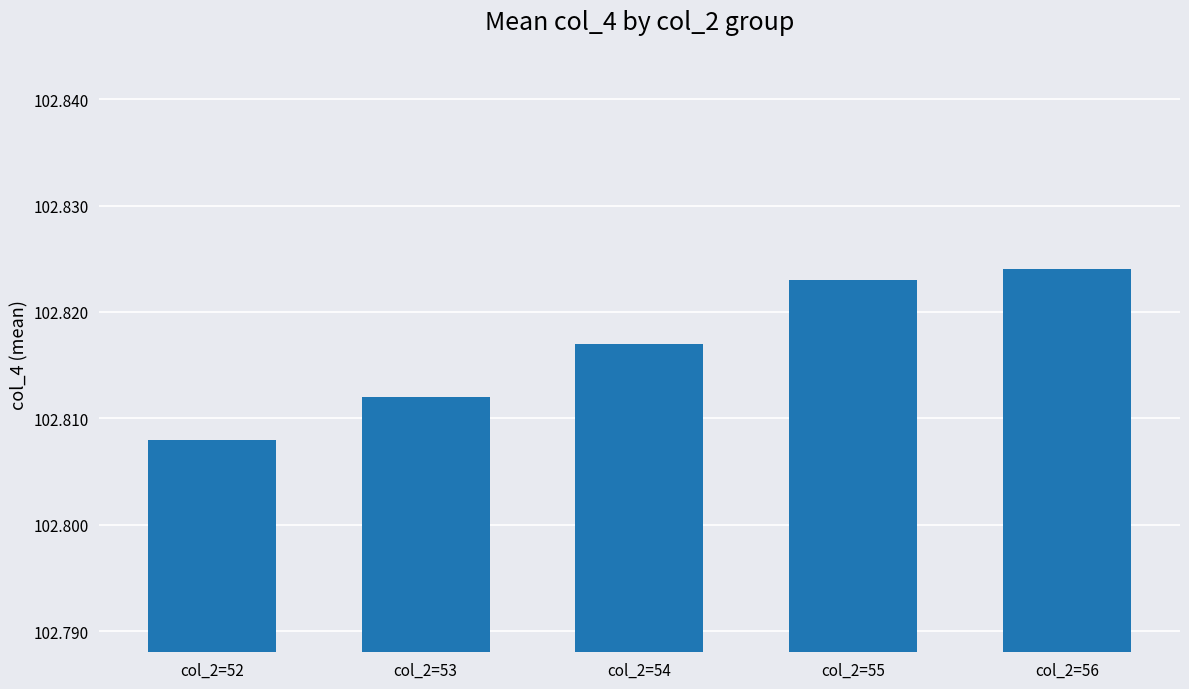

Count the values in the range 102 to 103.

5